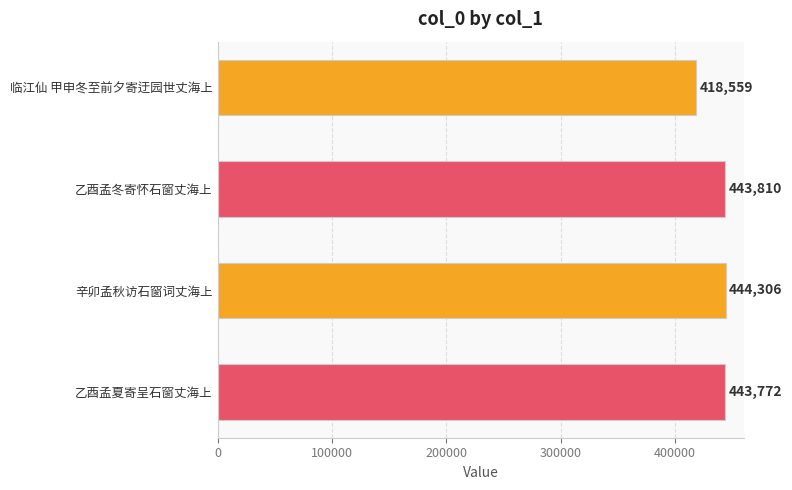

List the labels in order of value, smallest first.

临江仙 甲申冬至前夕寄迂园世丈海上, 乙酉孟夏寄呈石窗丈海上, 乙酉孟冬寄怀石窗丈海上, 辛卯孟秋访石窗词丈海上